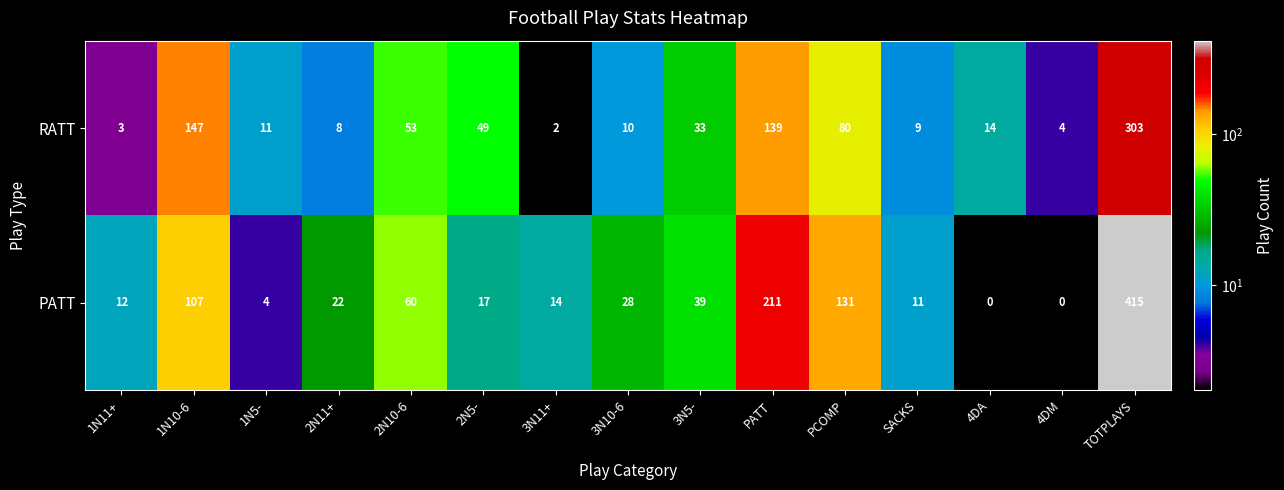

List the series in order of their peak value, highest first.

PATT, RATT